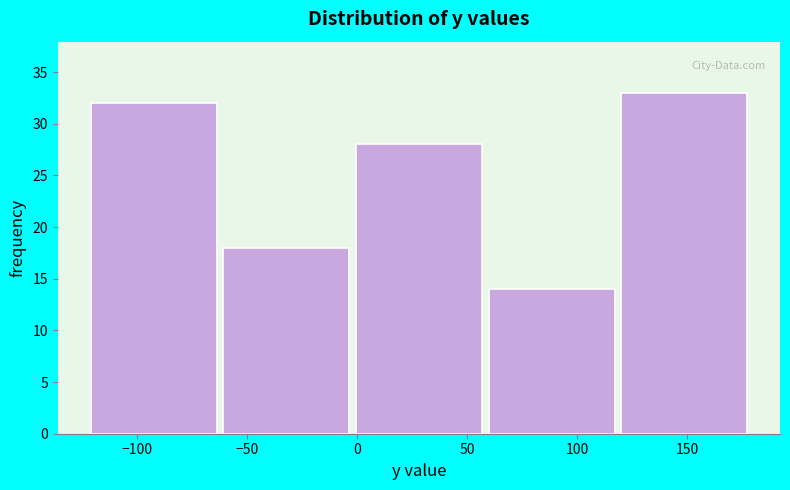

Which range on the x-axis has the tallest bar?

120 to 180